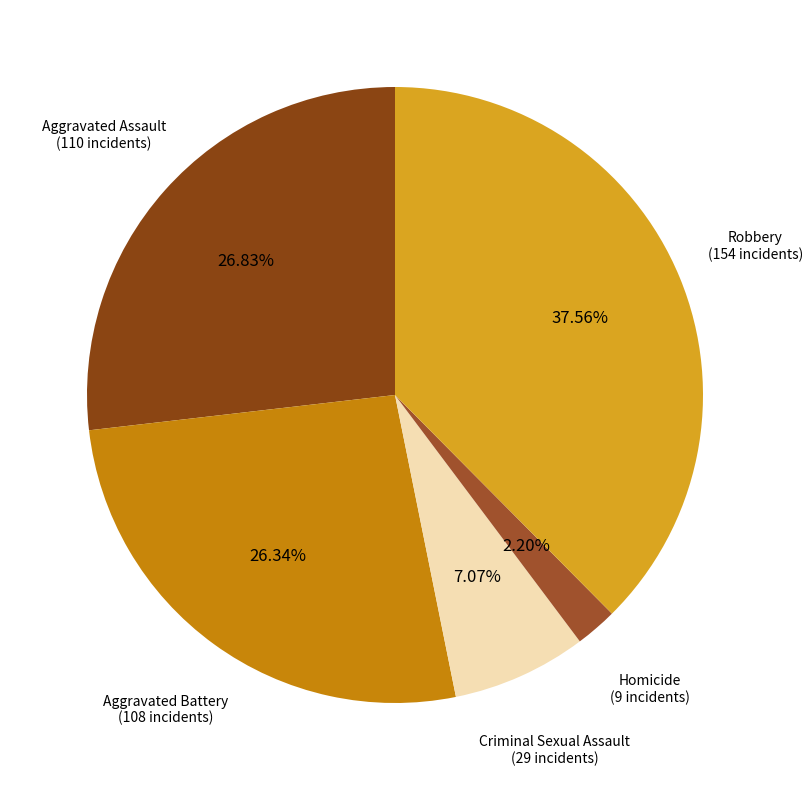

How many slices are in this pie chart?

5